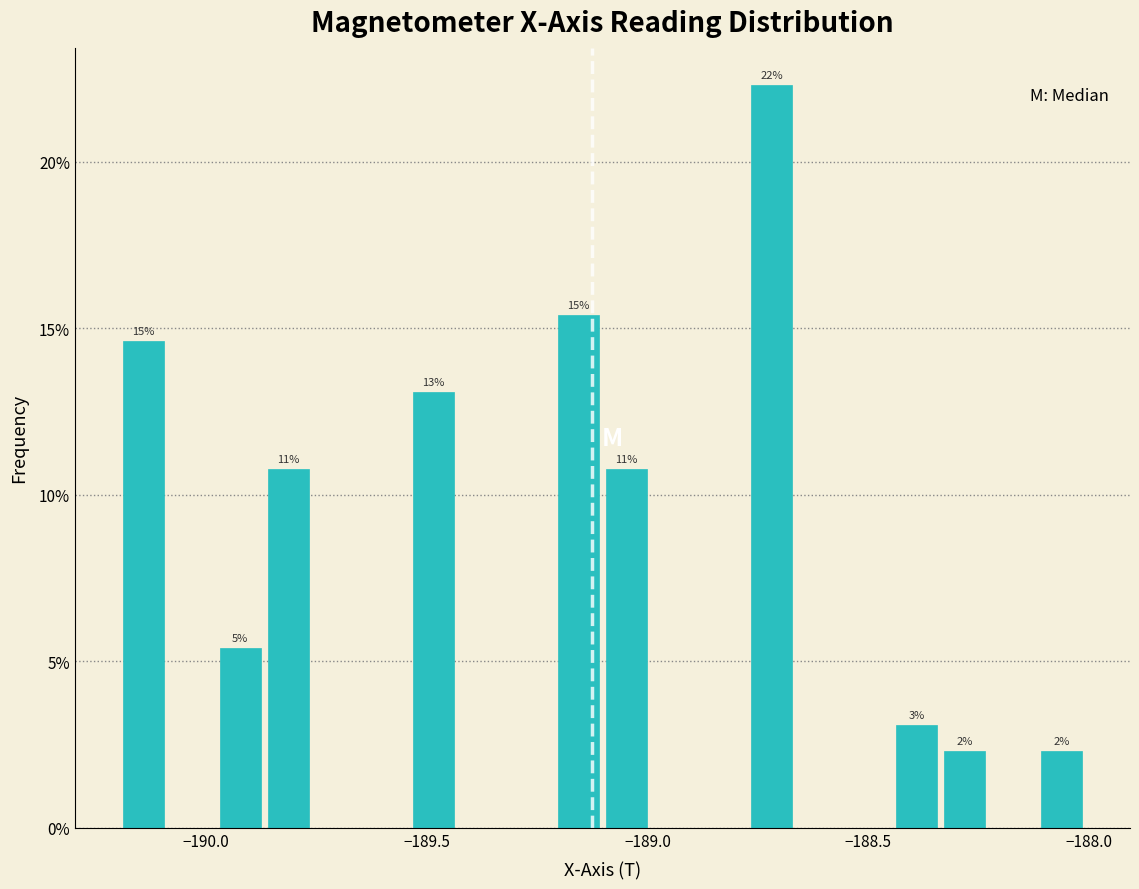

Around what value on the x-axis is the tallest bar? Give the approximate position of its centre, as read against the axis.

-188.70